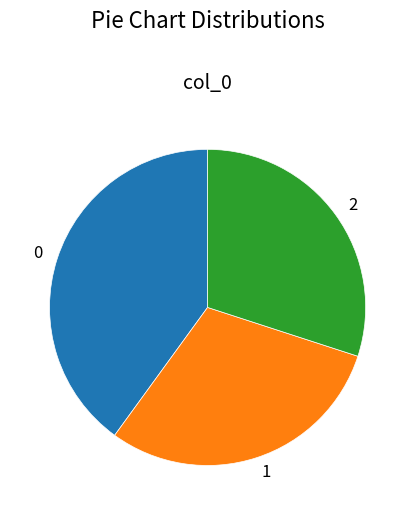

Is the sum of 1 and 0 greater than half?

Yes